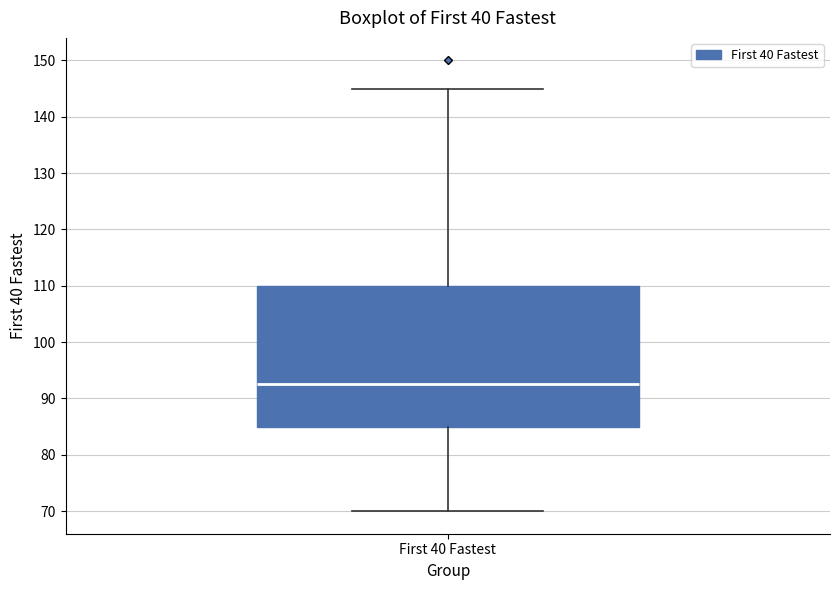

Read this box plot against the y-axis: the position of the median line, the range covered by the box, and the ends of both whiskers. The values are not printed on the chart, so give them approximately, as read against the axis.

median 93, box 85 to 110, whiskers 70 to 145